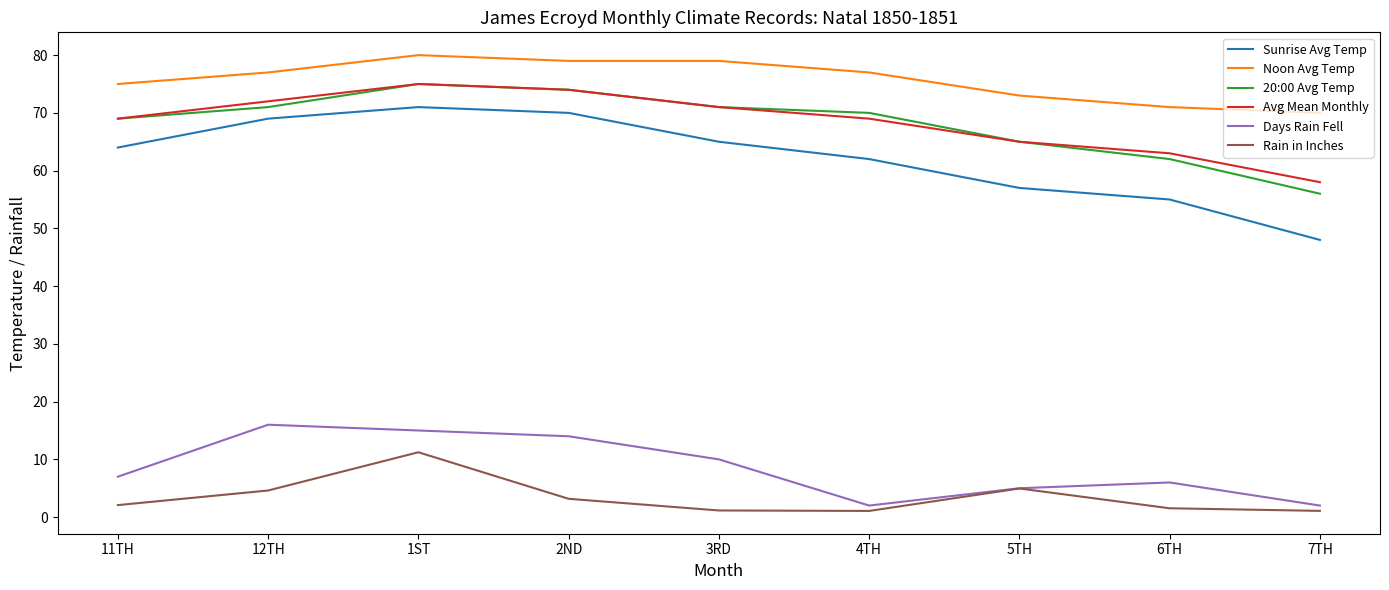

What position from the right is 1ST?

7